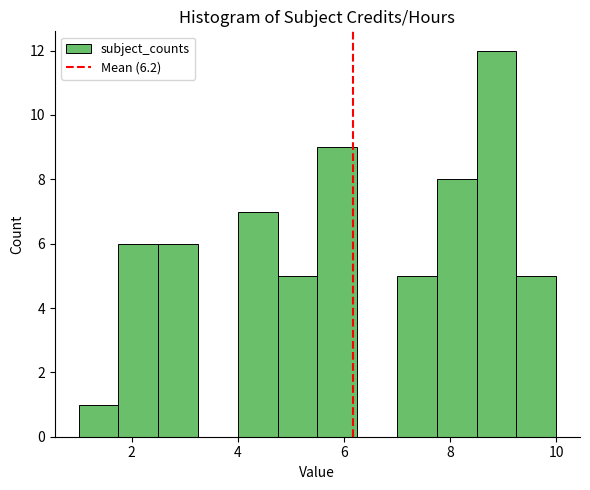

Read against the x-axis, roughly where is the centre of the tallest bar?

8.8